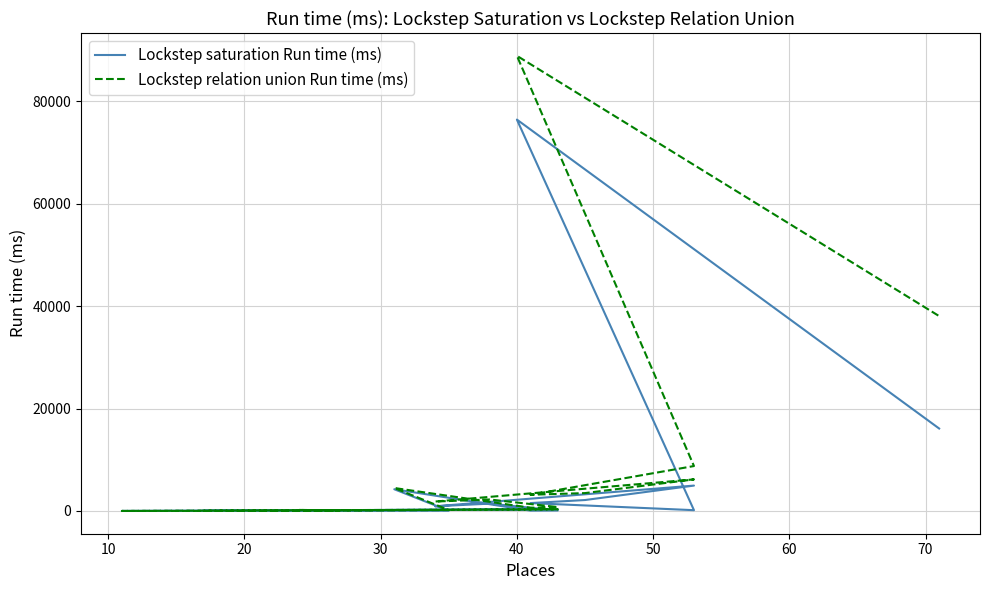

Which series ends up on top after the final intersection of Lockstep saturation Run time (ms) and Lockstep relation union Run time (ms)?

Lockstep relation union Run time (ms)